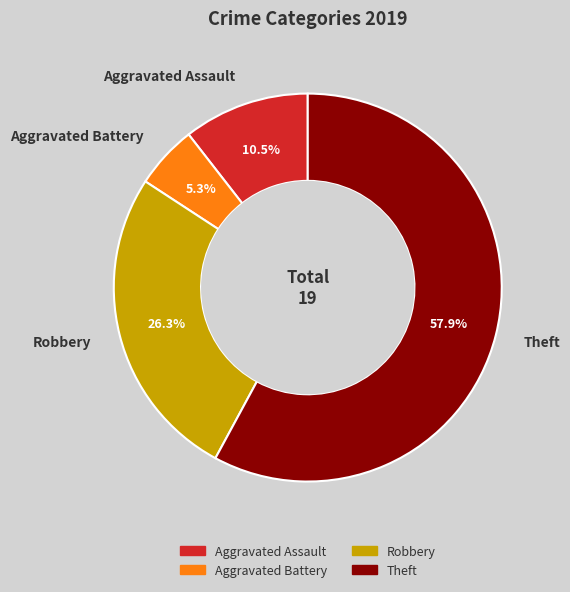

What is the total percentage of Theft and Aggravated Battery?

63.2%